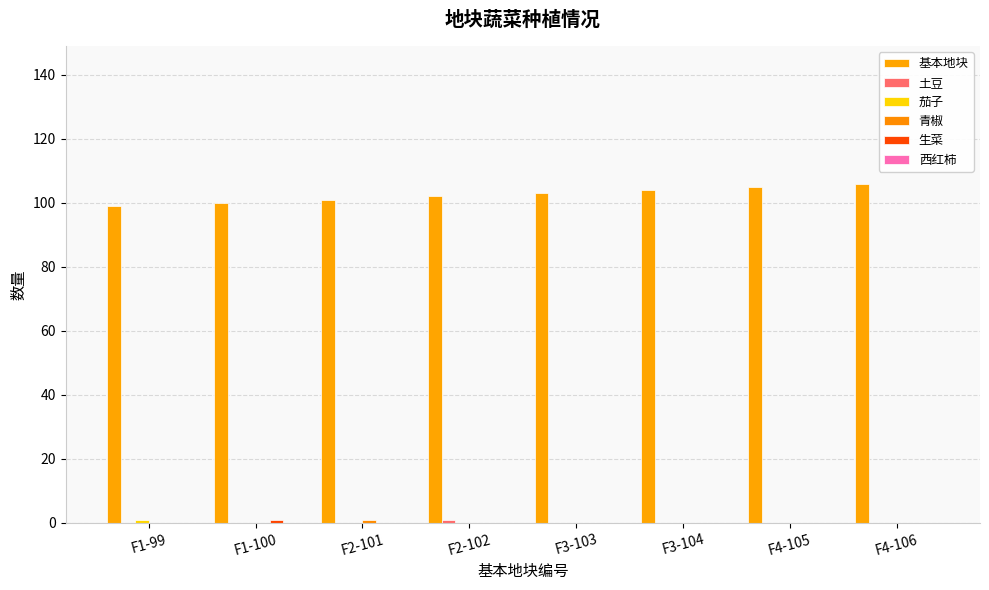

How many data points does each series have?

8